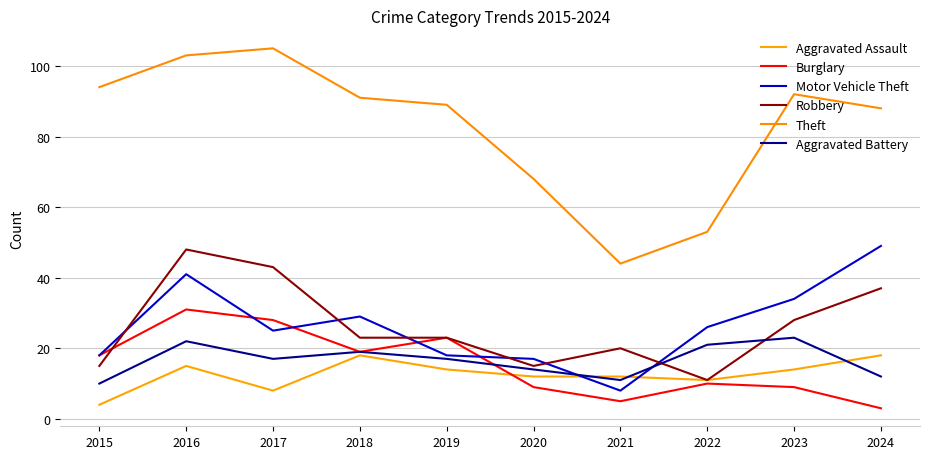

Is it true that Theft equals 143 at 2016?

False